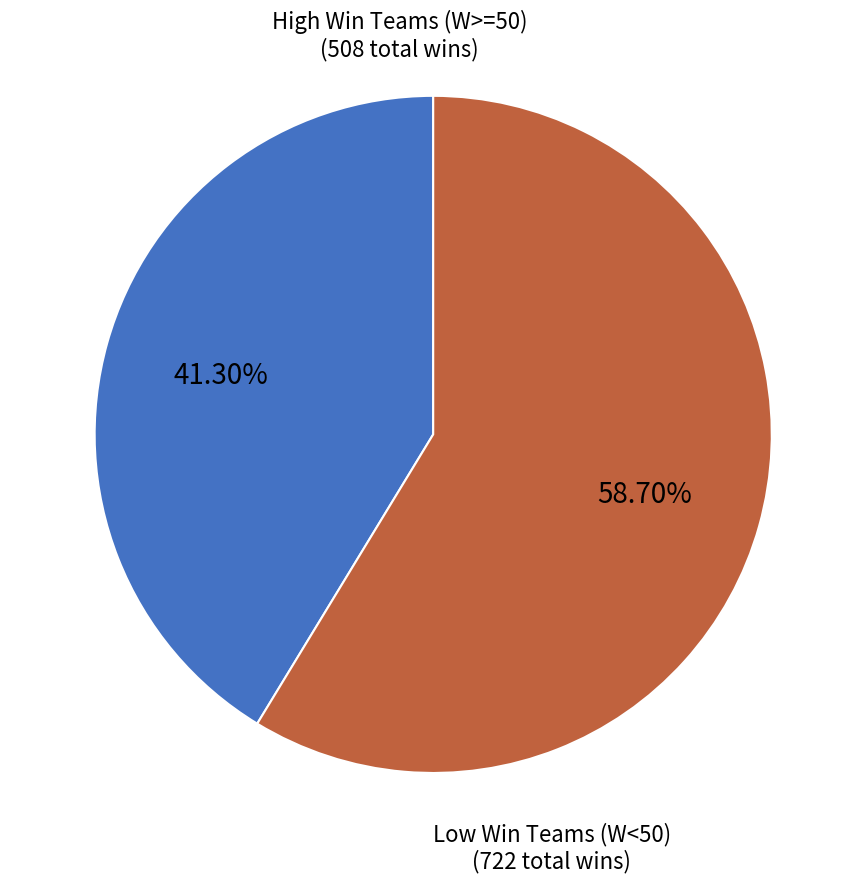

Is there any slice that represents more than half of the pie?

Yes